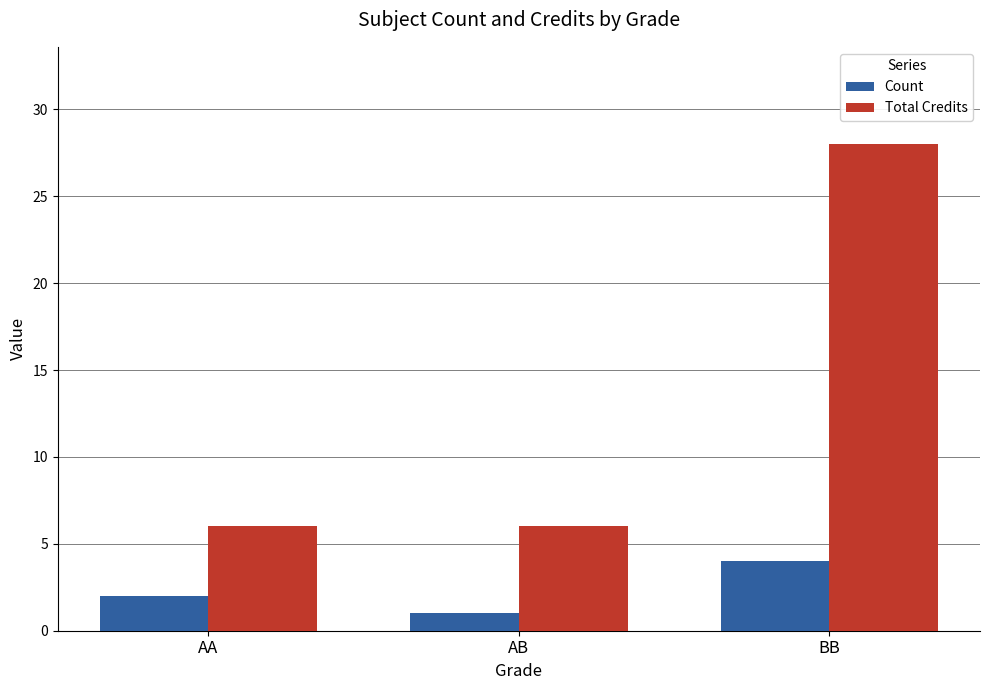

Is the value of Count at AB greater than the value of Total Credits at BB?

No